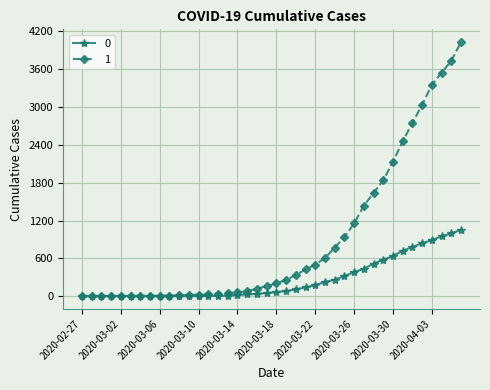

How many values in the 1 series are below 204?

20